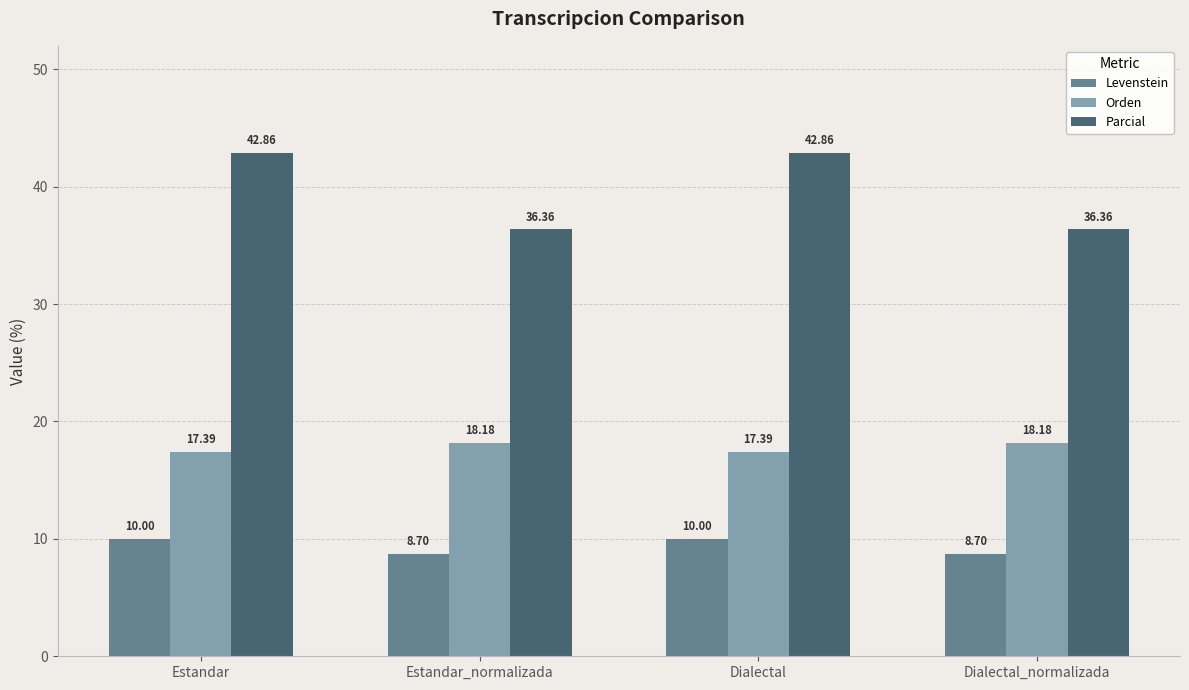

True or false: Levenstein has a value of 8.7 at Dialectal_normalizada.

True